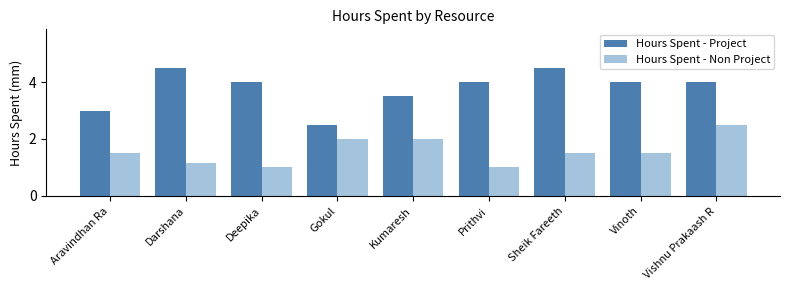

How many data points does each series have?

9